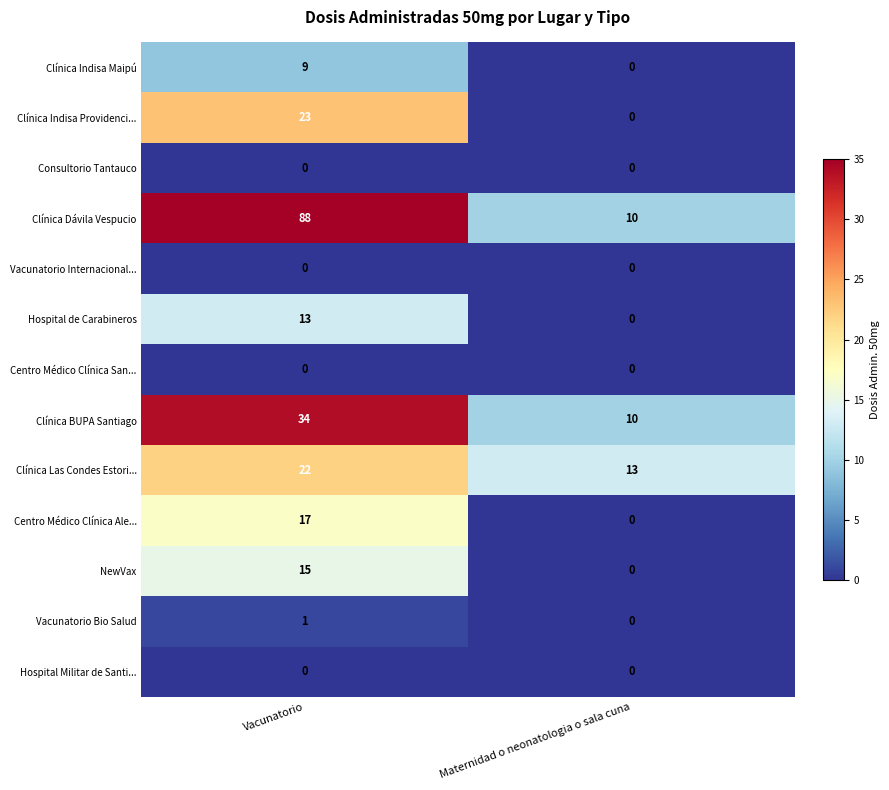

What is the difference between the maximum and minimum values in the Clínica Indisa Providenci... series?

23